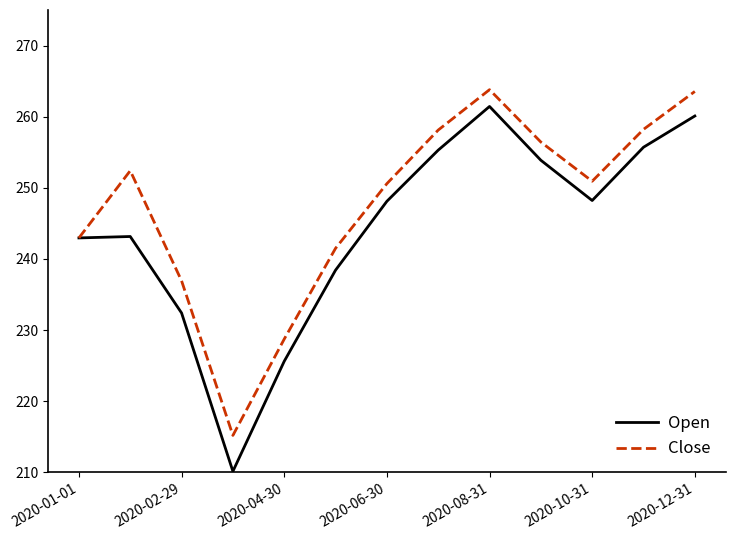

Which series has the largest range (max minus min)?

Open